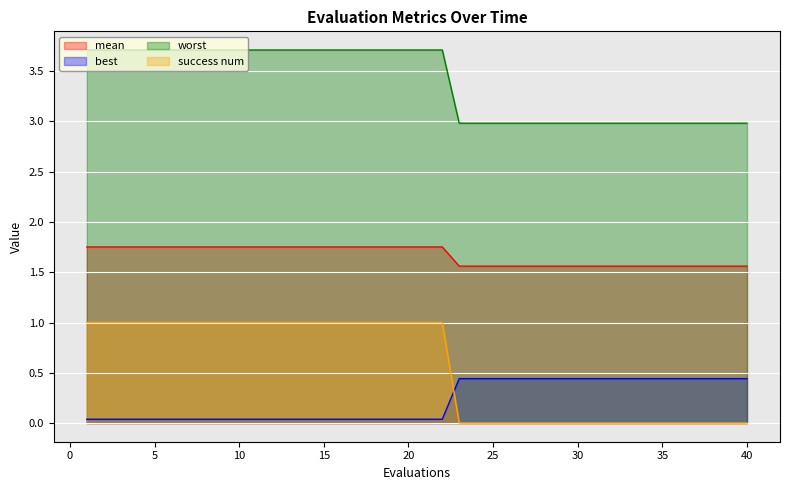

Is it true that success num equals 0.0 at 34?

True